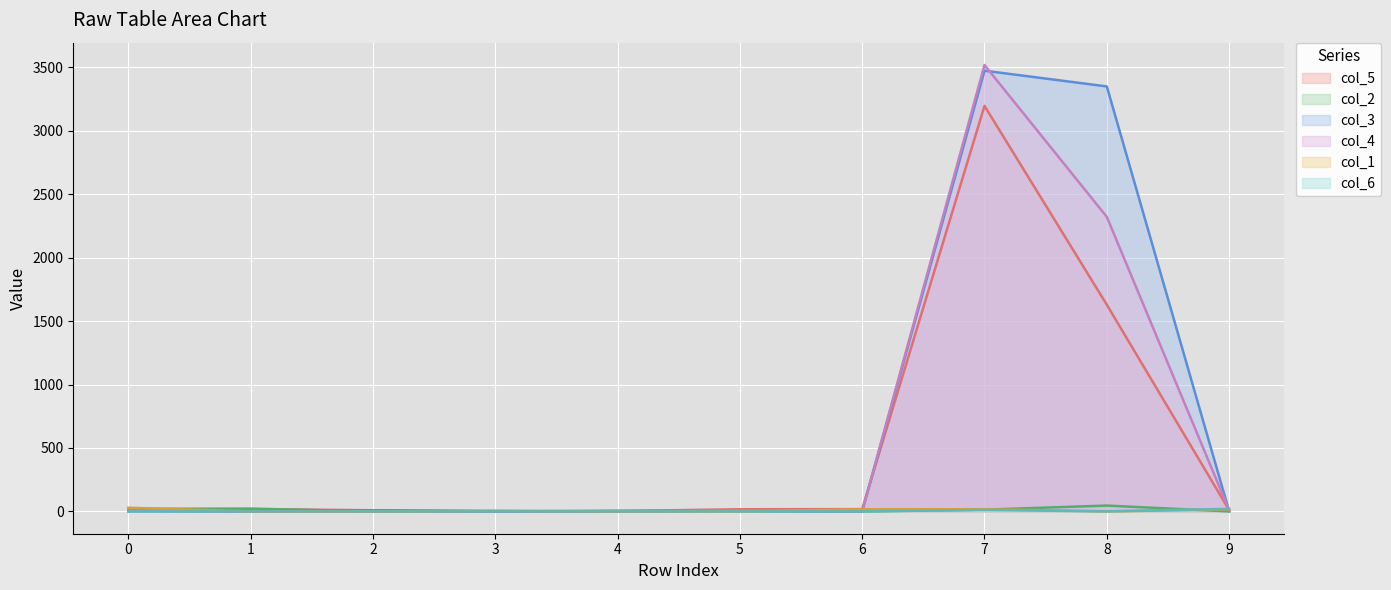

True or false: col_2 has a value of 20 at 0.

True